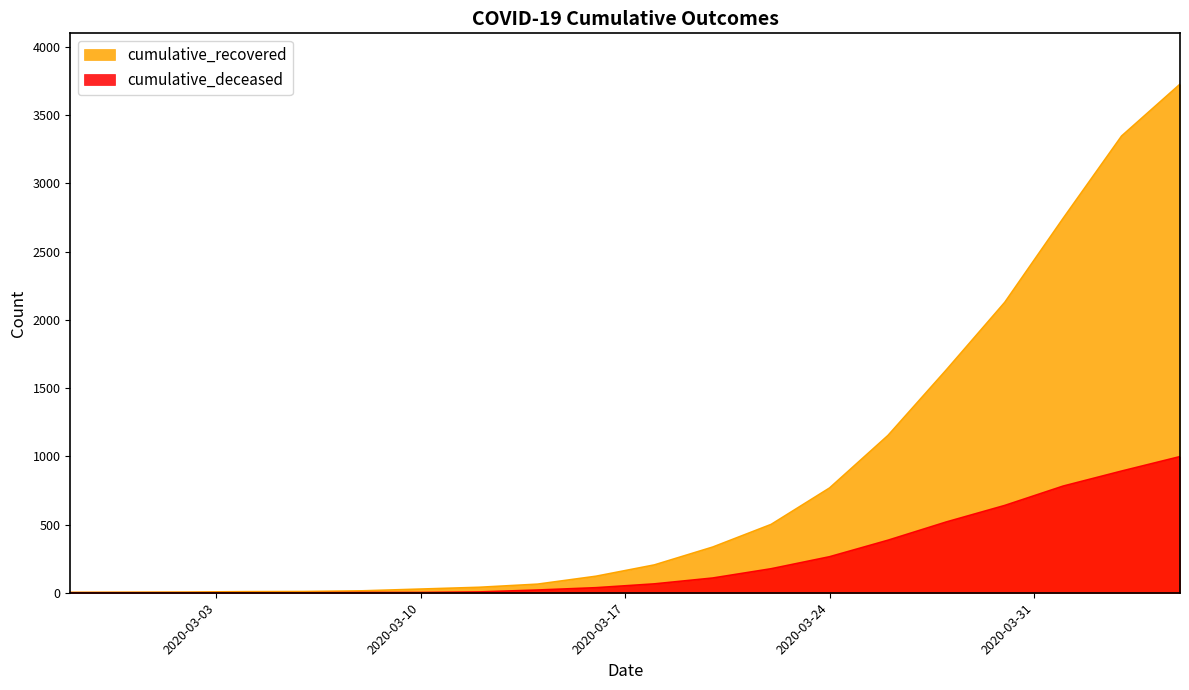

True or false: cumulative_deceased and cumulative_recovered intersect in this chart.

False